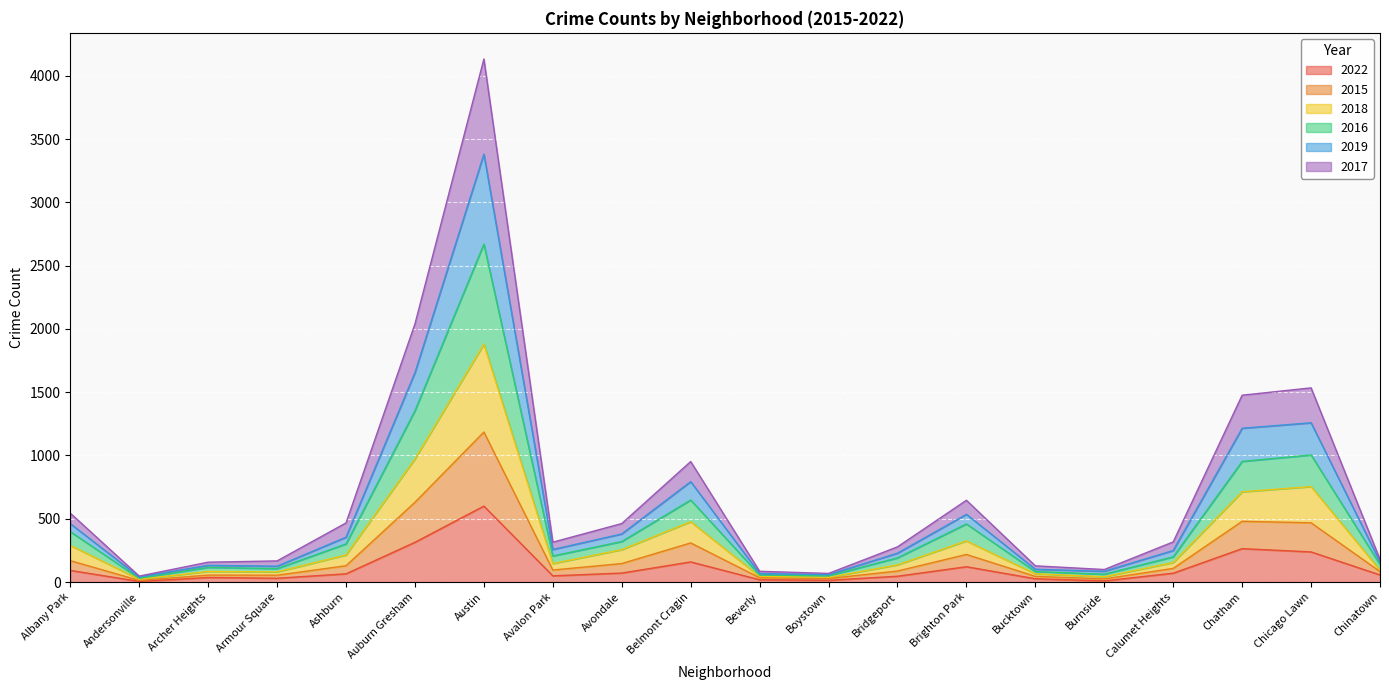

Where is 2022 nearest to the value 302?

Auburn Gresham